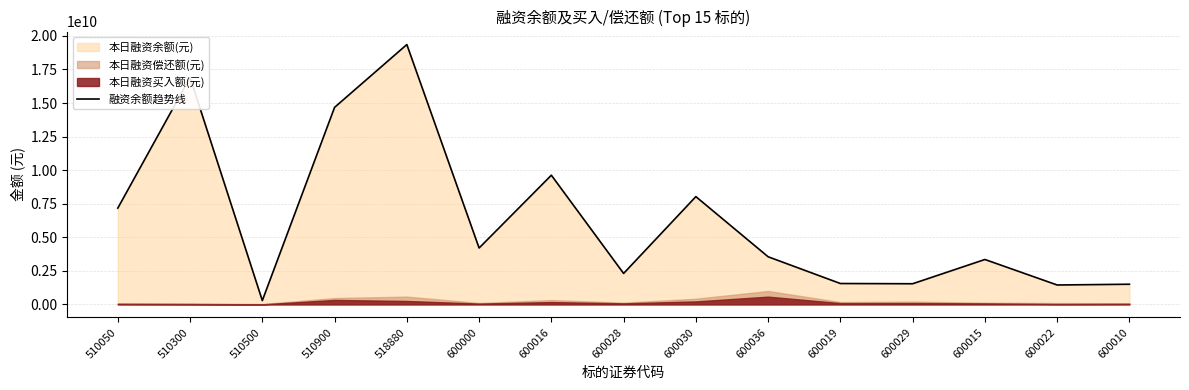

What is the value of the 15th point from the left?

1502874194